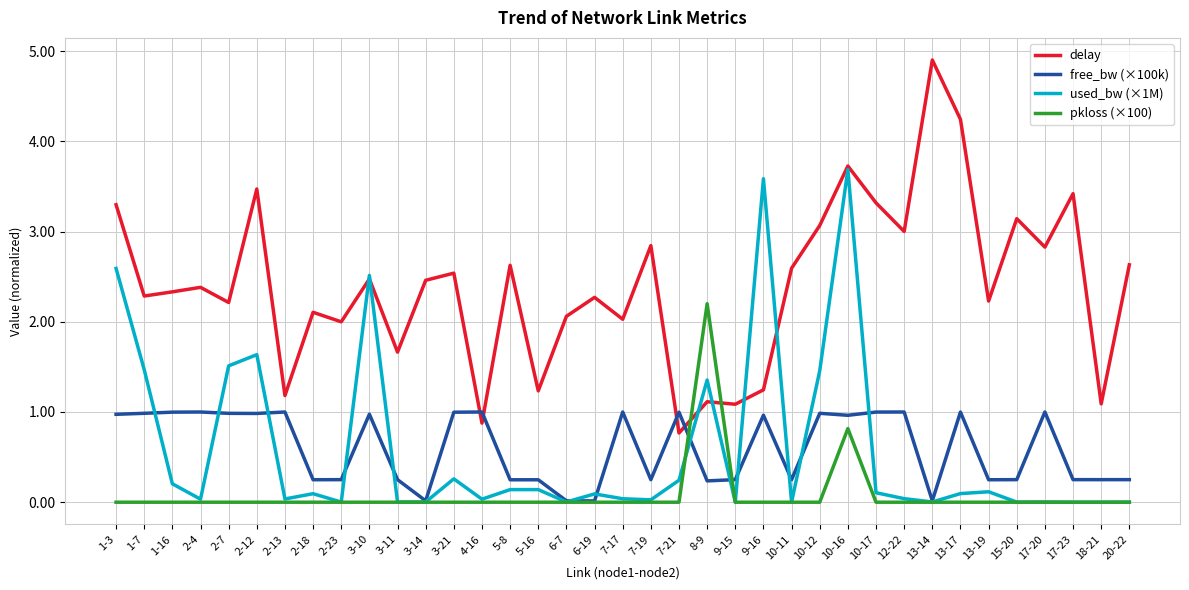

What position from the right is 7-19?

18